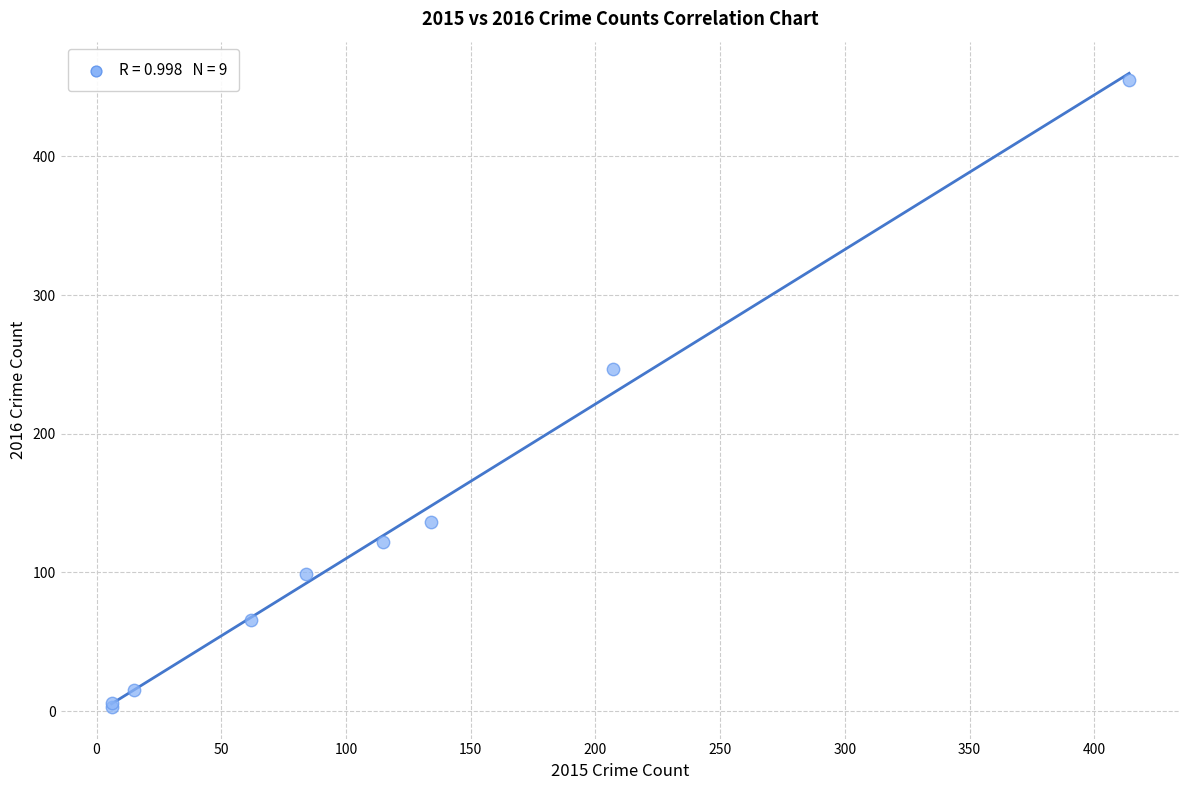

What Y value in the scatter plot is closest to 229?

247